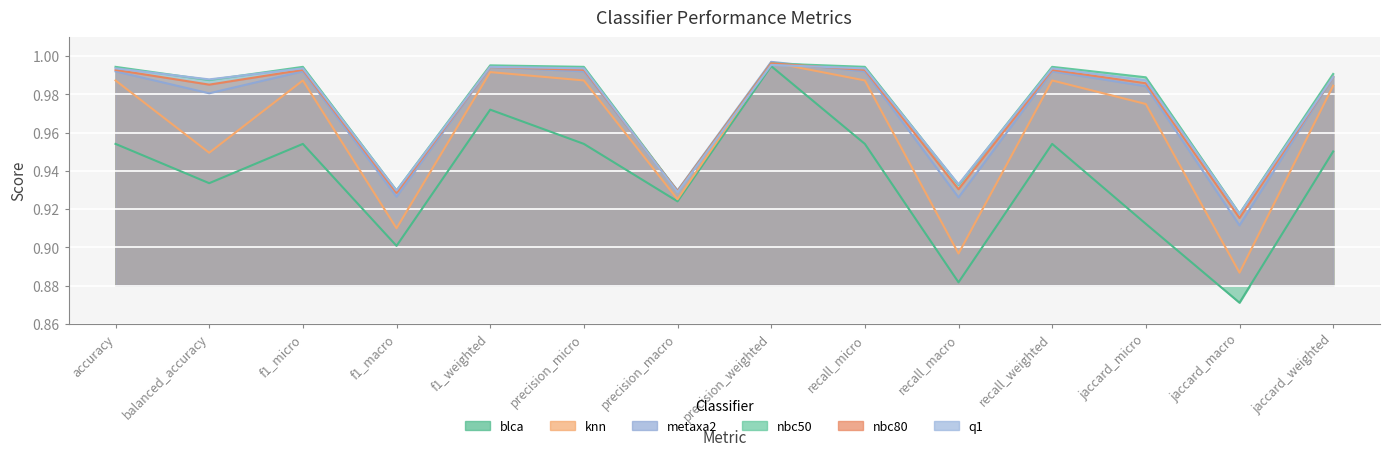

What position from the left is jaccard_macro?

13